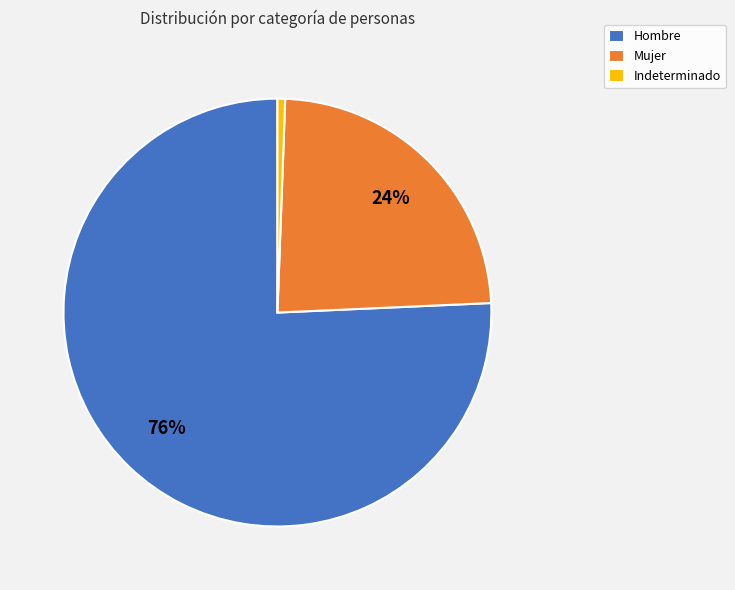

The Indeterminado slice represents 6% of the pie. True or false?

False